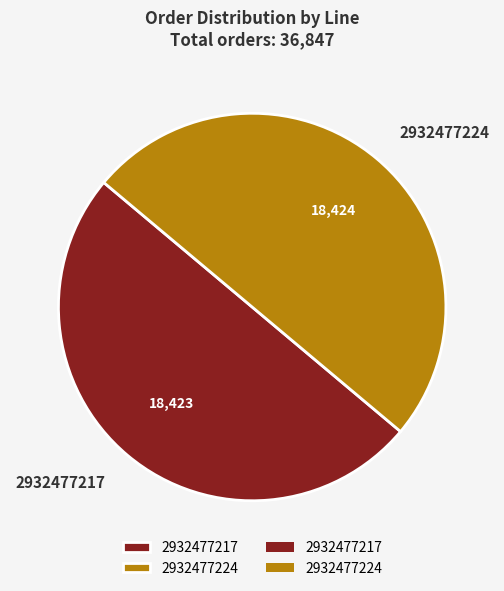

True or false: 2932477224 accounts for 50% of the total.

True